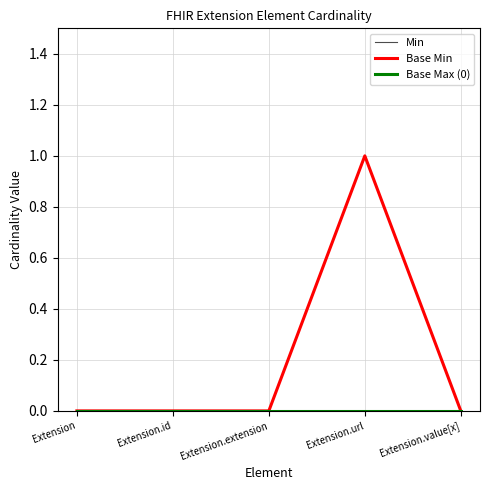

How many lines are shown in the chart?

3